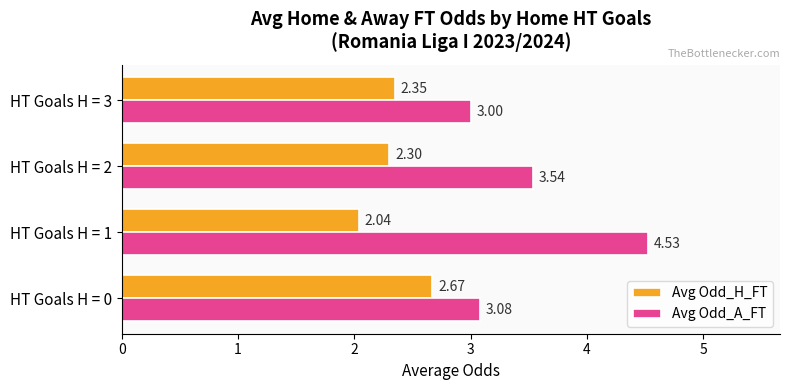

Which series has the widest spread of values?

Avg Odd_A_FT